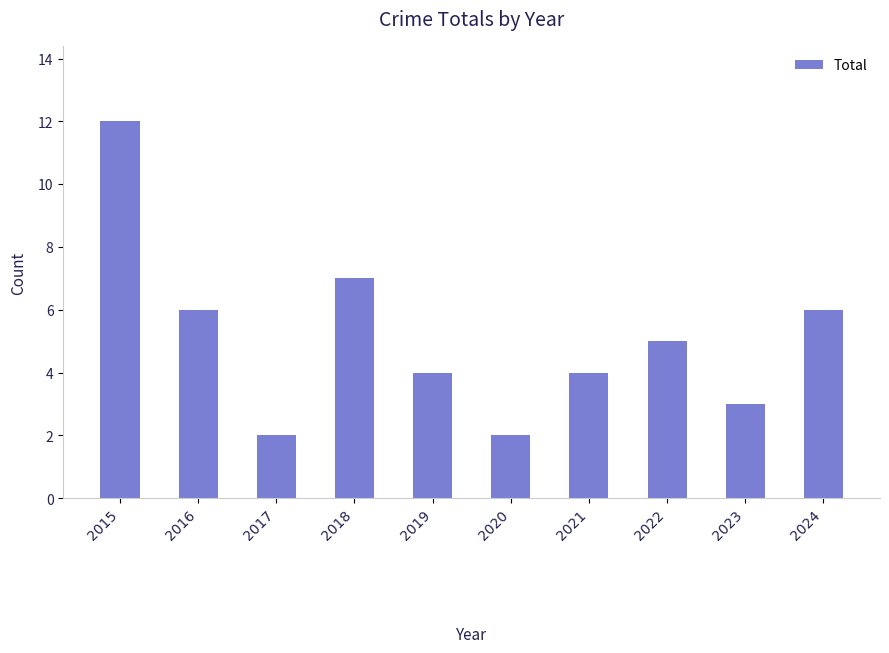

True or false: the data shows 5 at 2022.

True